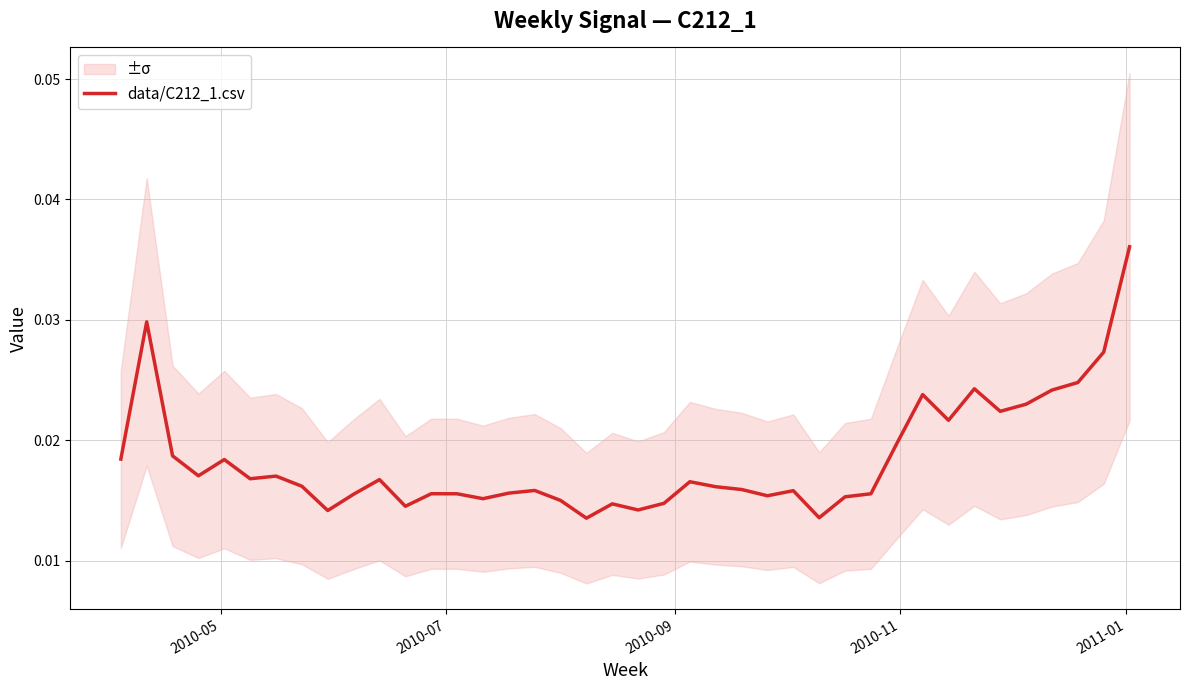

What is the sum of all values?

0.7